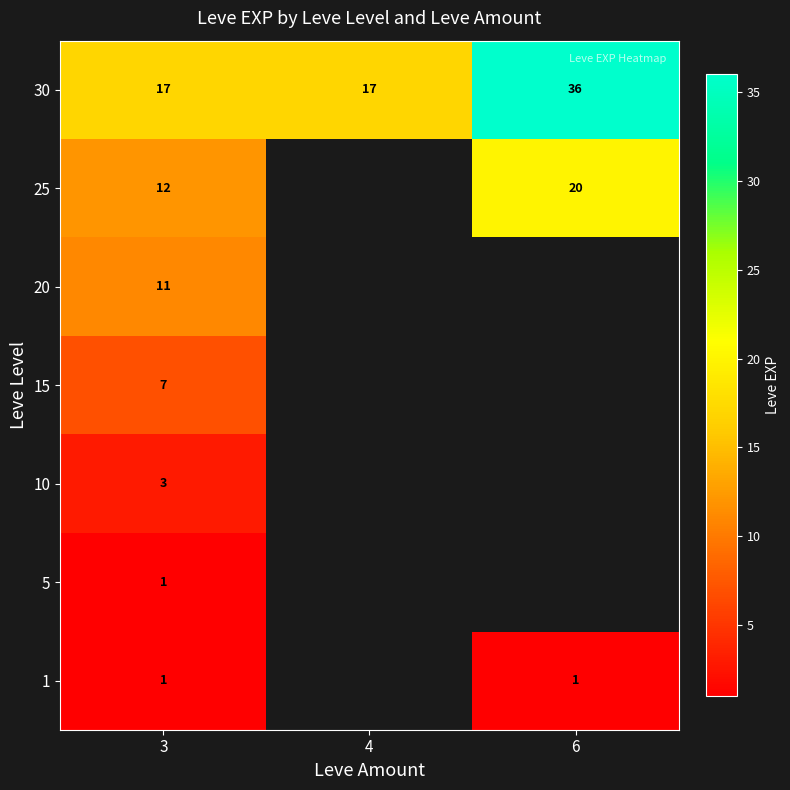

What is the difference between the highest and lowest values at 3?

16